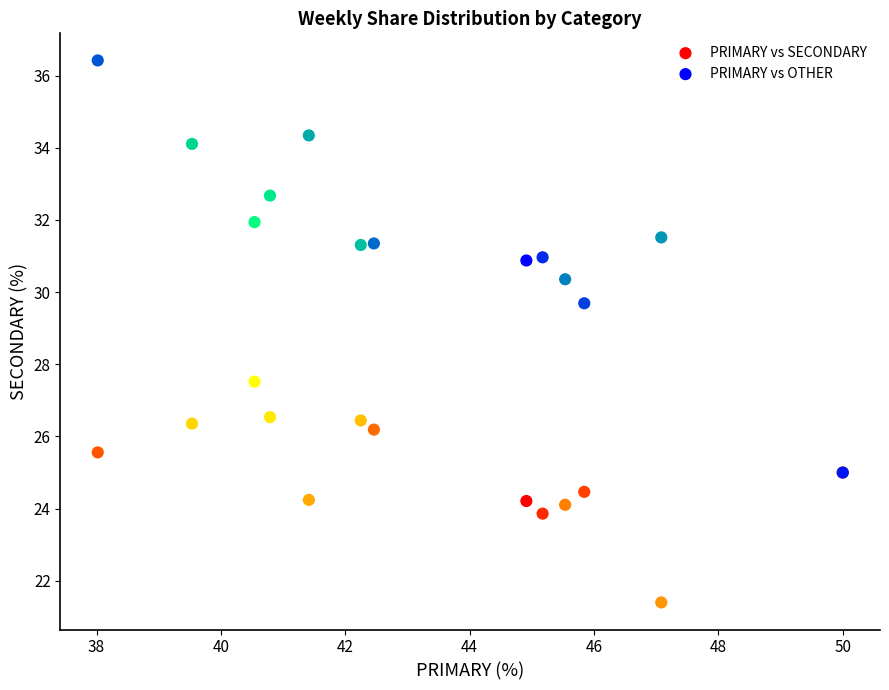

Across all series, what Y value is closest to 28?

27.5